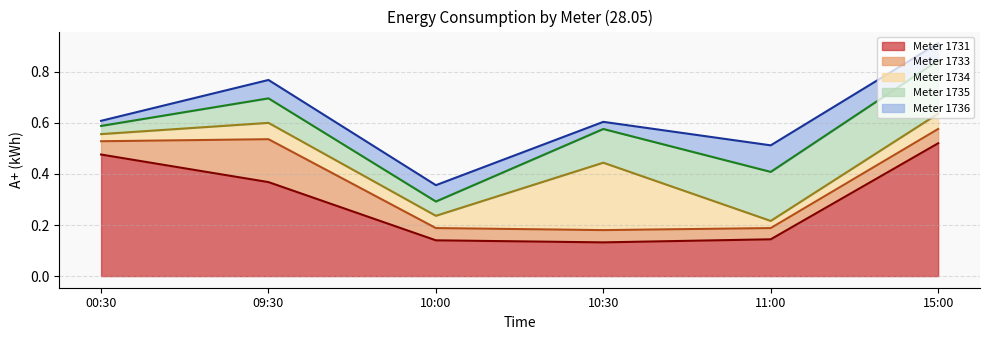

Reading right to left, list all the values displayed in this chart.

1731: 0.5	0.1	0.1	0.1	0.4	0.5
1733: 0.1	0.0	0.0	0.0	0.2	0.1
1734: 0.1	0.0	0.3	0.0	0.1	0.0
1735: 0.2	0.2	0.1	0.1	0.1	0.0
1736: 0.1	0.1	0.0	0.1	0.1	0.0